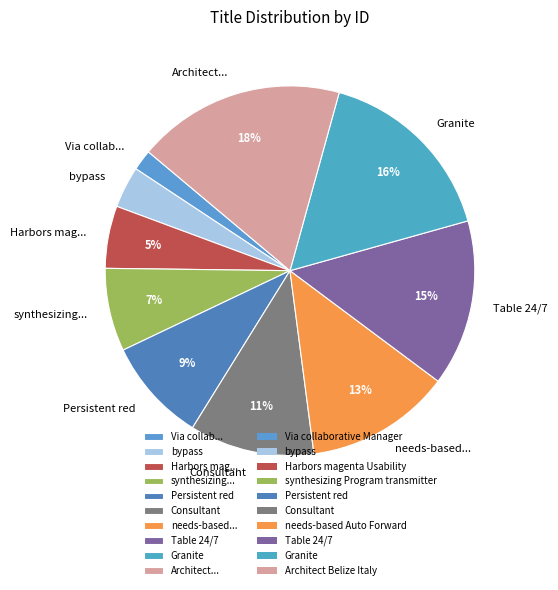

Rank the categories by value from highest to lowest.

Architect..., Granite, Table 24/7, needs-based..., Consultant, Persistent red, synthesizing..., Harbors mag..., bypass, Via collab...